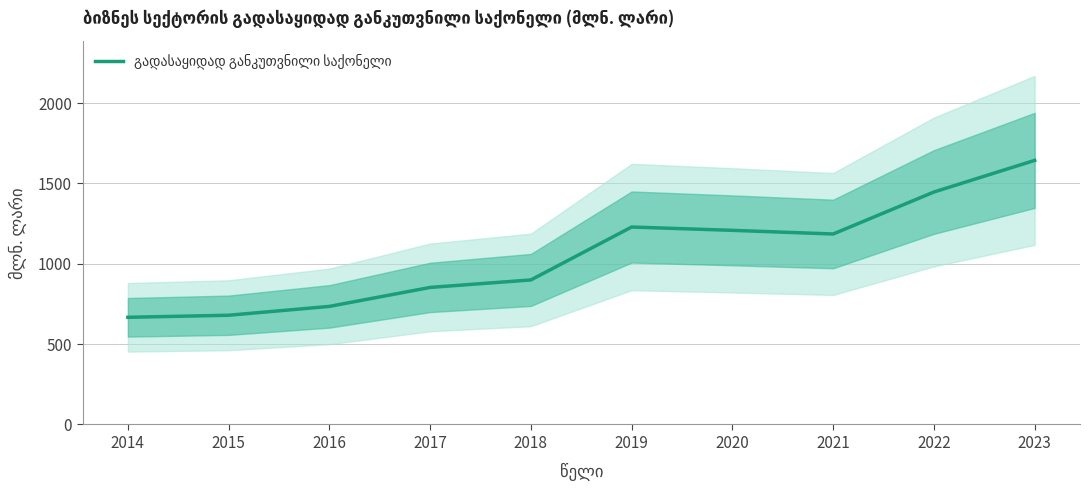

Between 2020 and 2023, which is larger?

2023